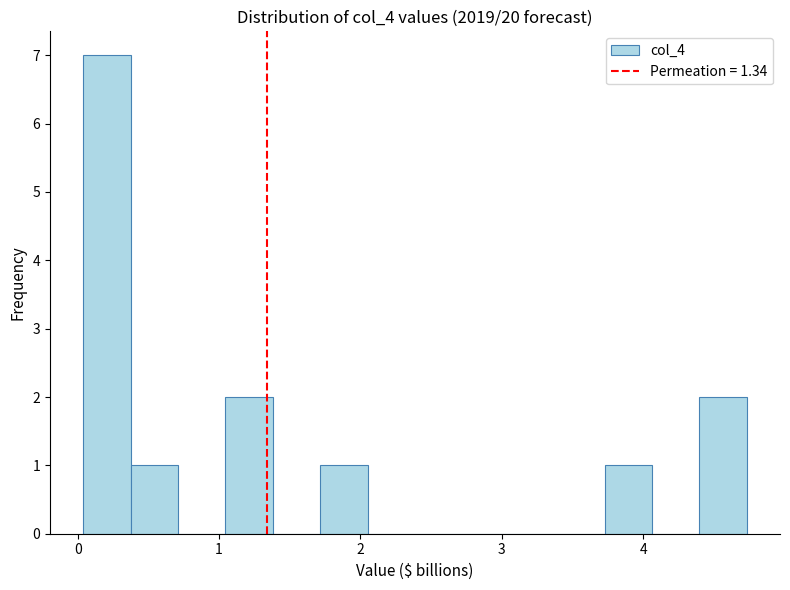

Read against the x-axis, roughly where is the centre of the tallest bar?

0.2